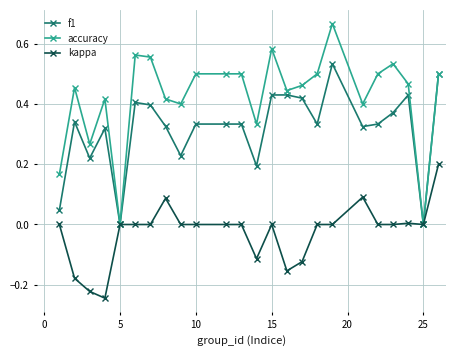

Rank the series by their average value, from highest to lowest.

accuracy, f1, kappa